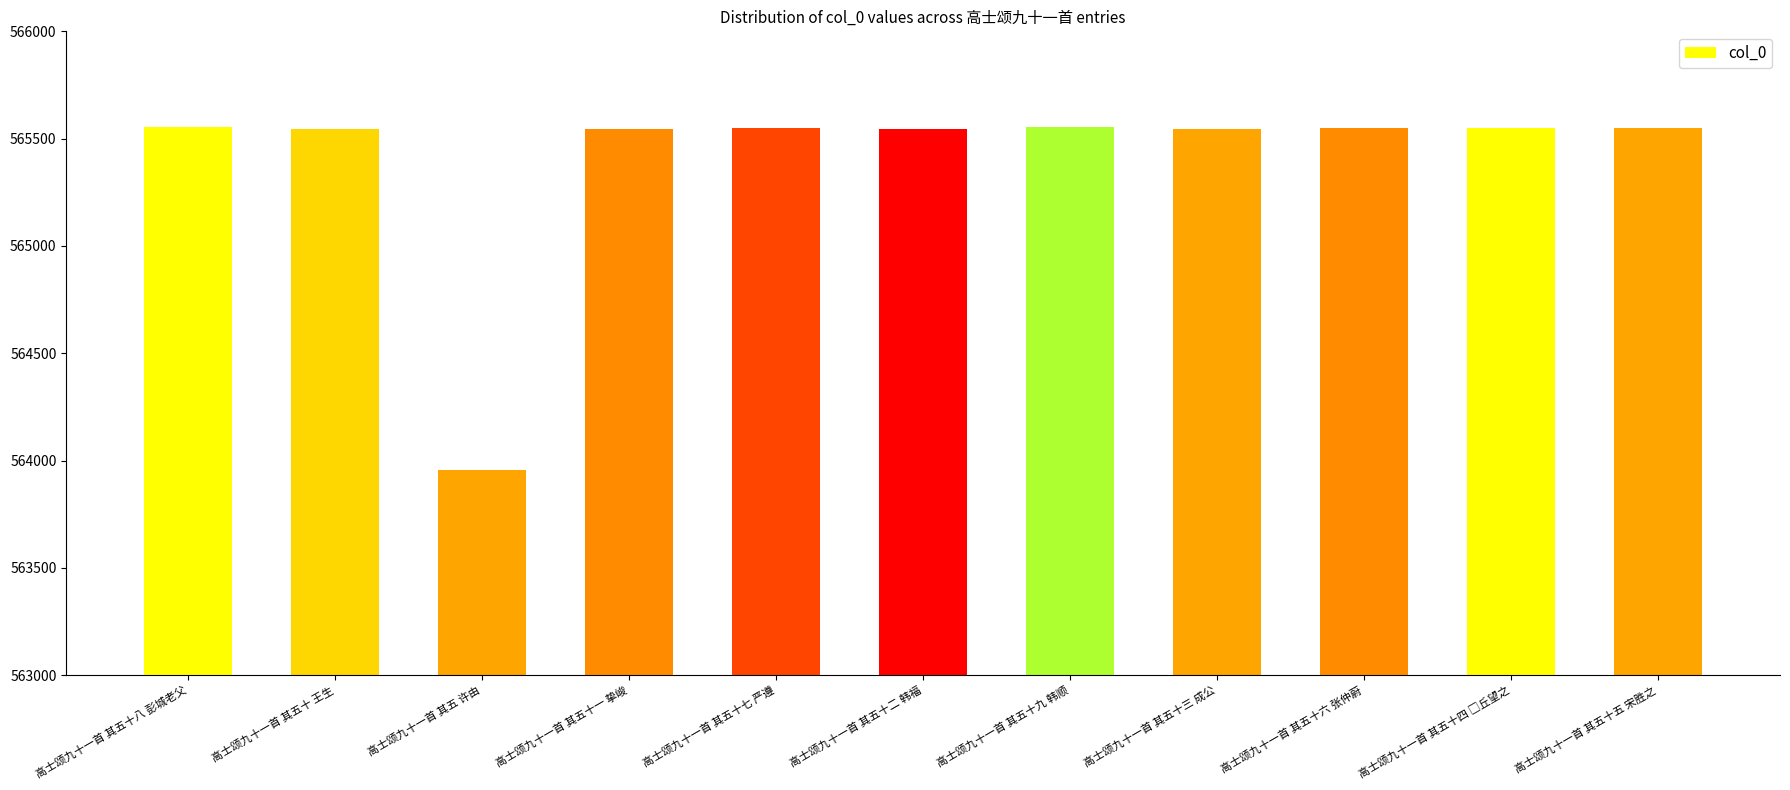

Which category has the lowest value across all series?

高士颂九十一首 其五 许由